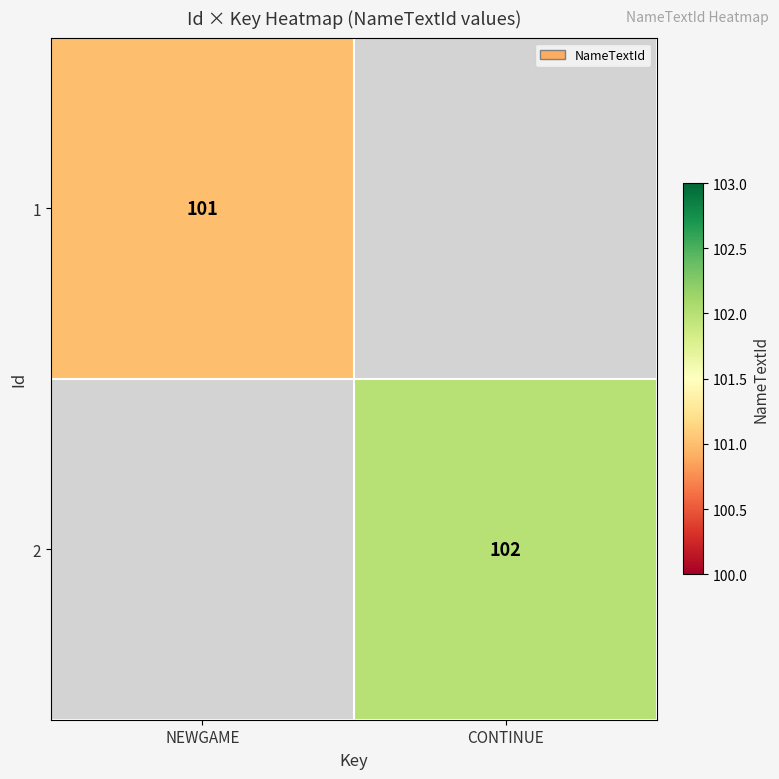

The 1 series shows 28 at NEWGAME. True or false?

False